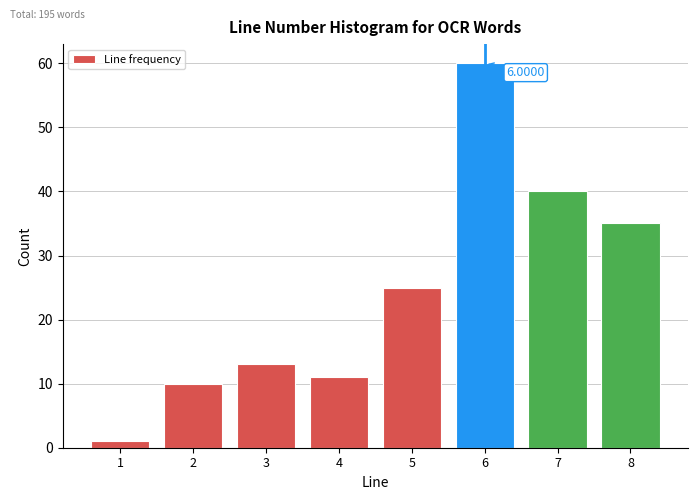

Over which range of the x-axis is the bar tallest?

5.5 to 6.5